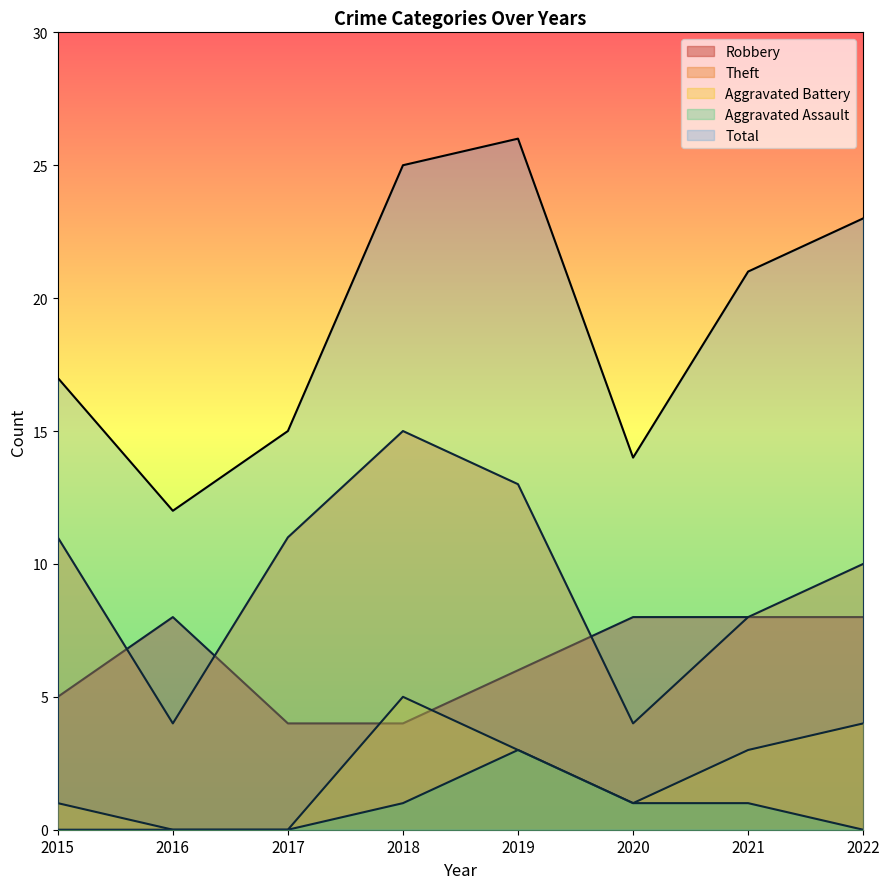

Which series has the largest range (max minus min)?

Total